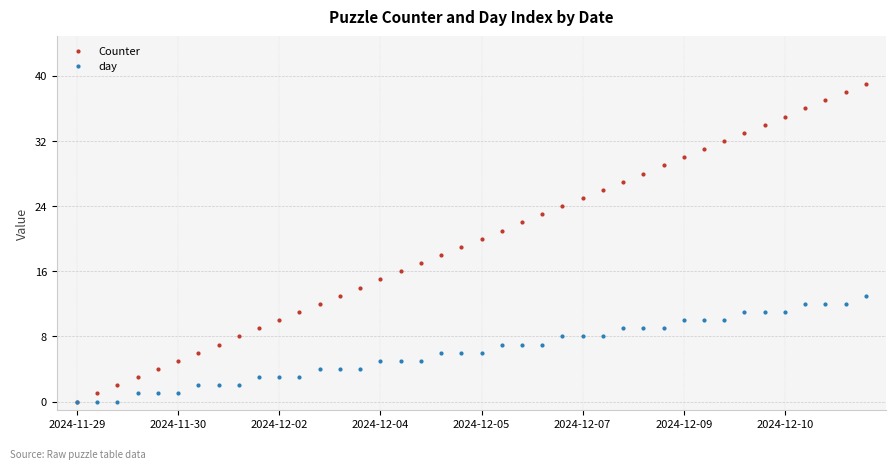

What is the difference between the maximum and minimum values in the Counter series?

39